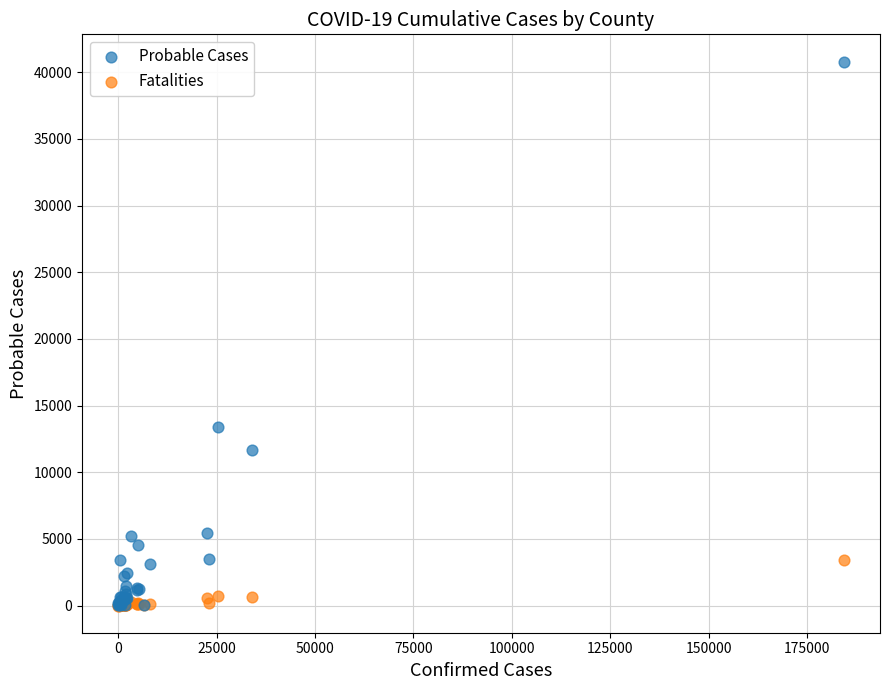

Across all series, what Y value is closest to 20400?

13420